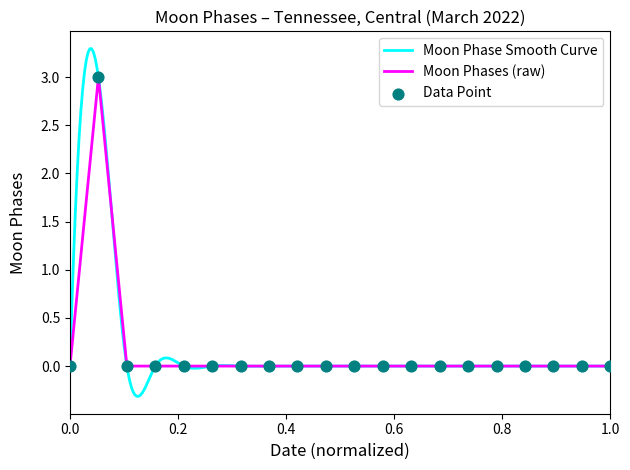

Between 2022-03-02 and 2022-03-06, which is larger?

2022-03-02